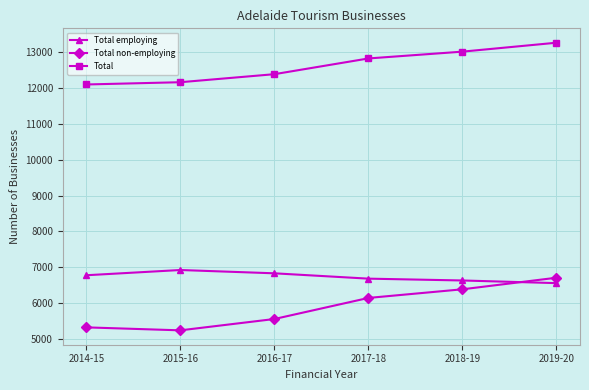

Count the number of data series in this chart.

3